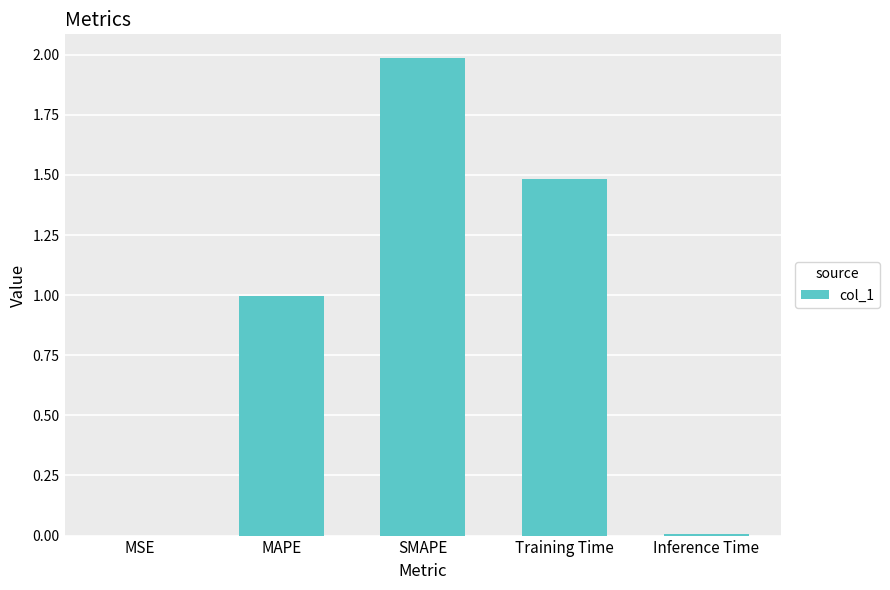

The value at MAPE is 1.7. True or false?

False